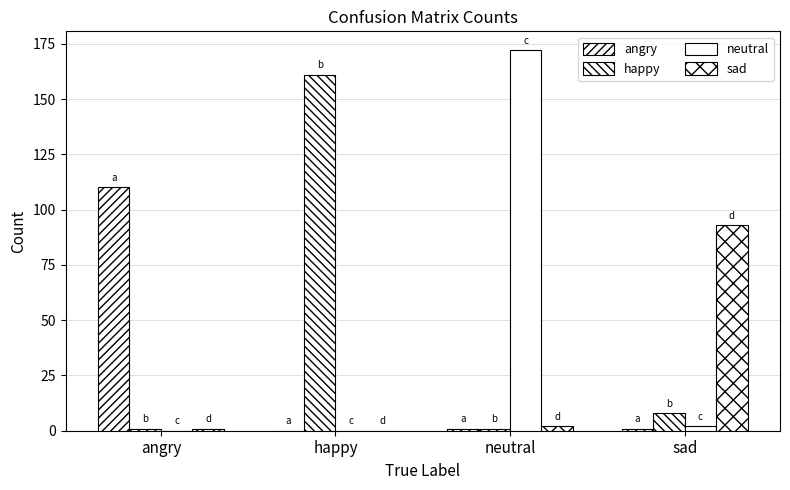

How many groups of bars are there?

4